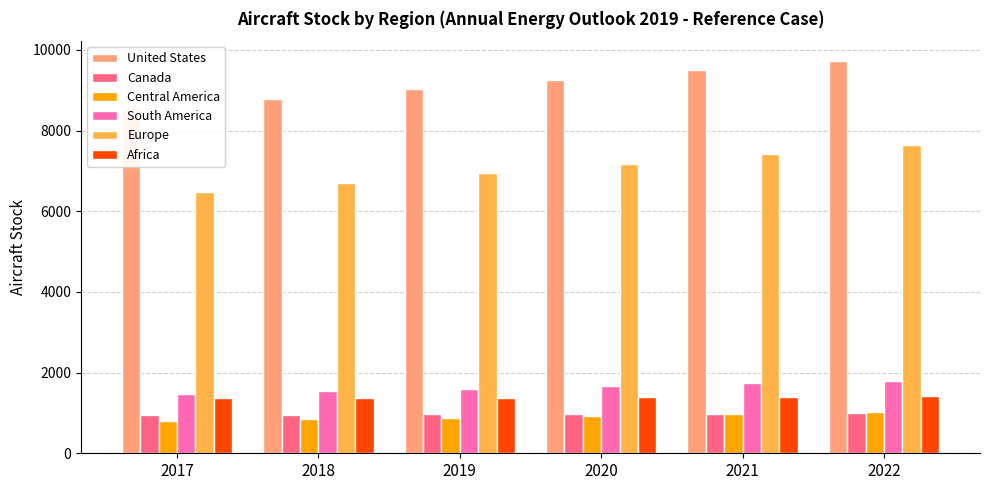

At which label does Europe first exceed 7183?

2020